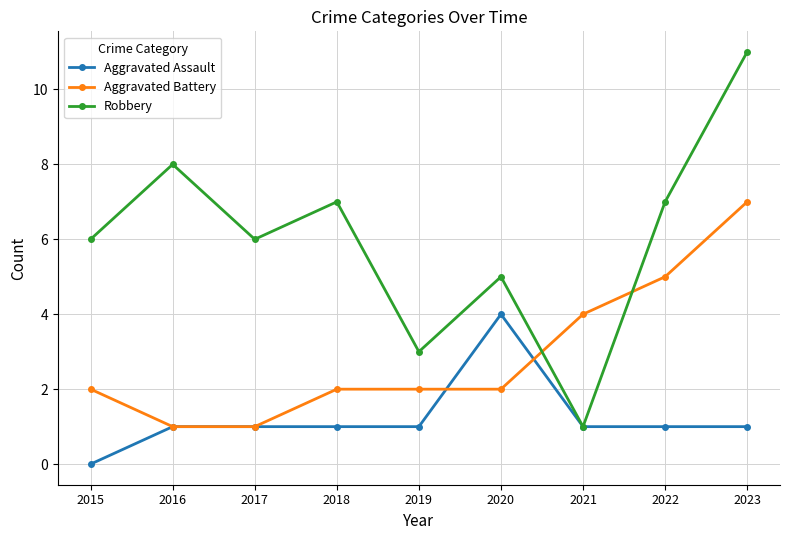

What is the average value of the Aggravated Battery series?

3